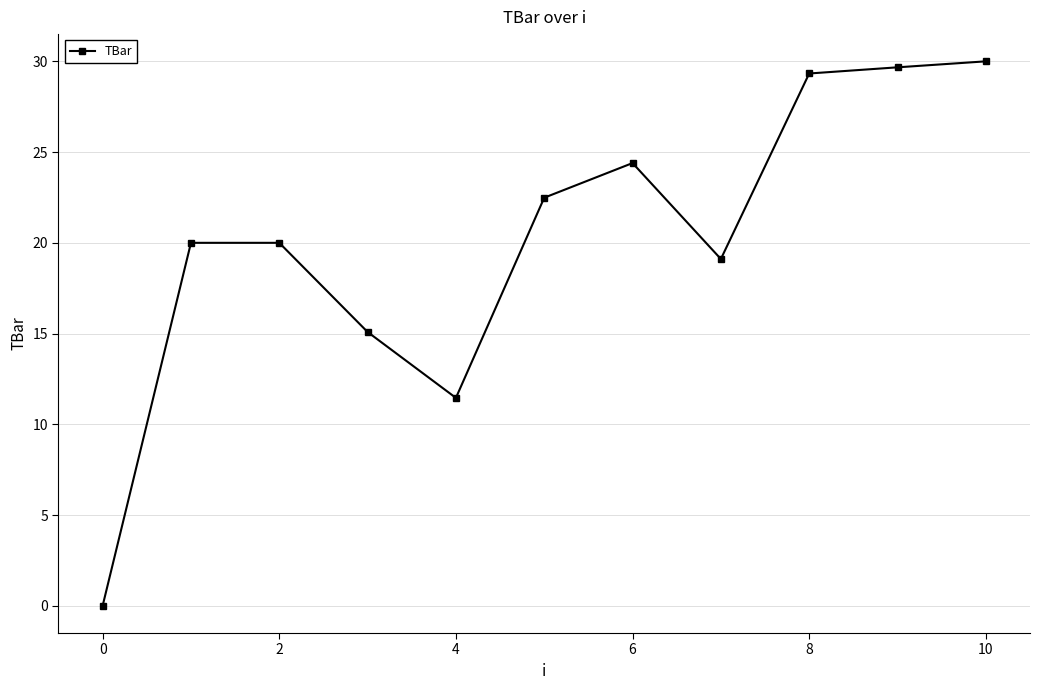

What is the value of the 3rd point from the left?

20.0